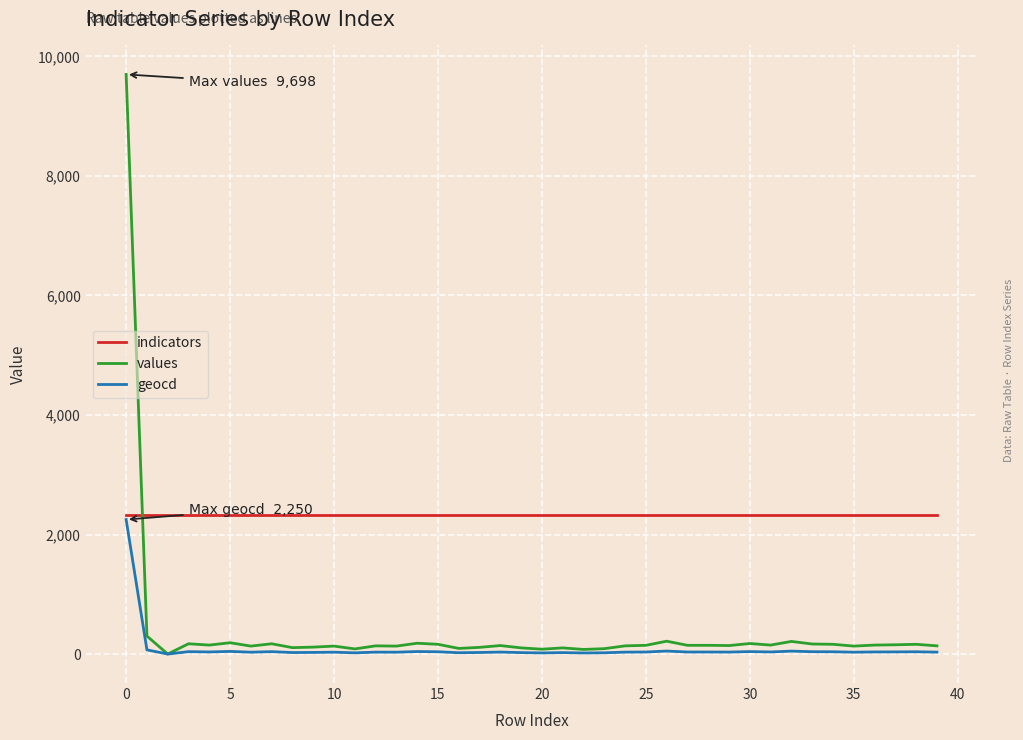

Which series has the largest range (max minus min)?

values